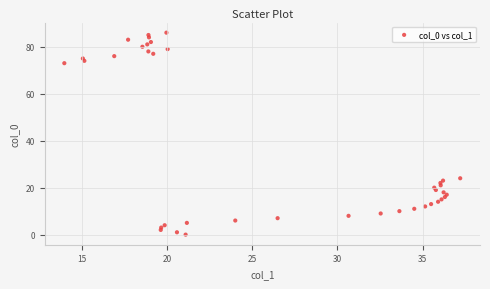

What is the range of Y values (max minus min)?

86